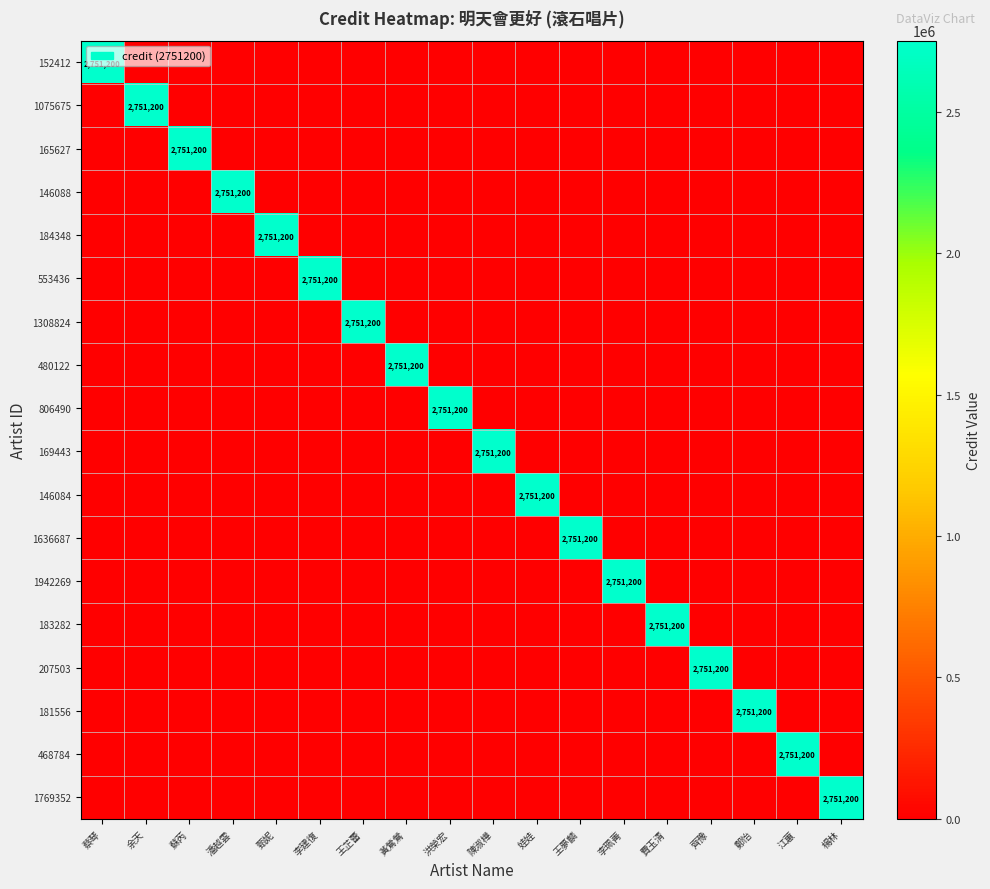

True or false: 181556 has a value of 1360038 at 王芷蕾.

False